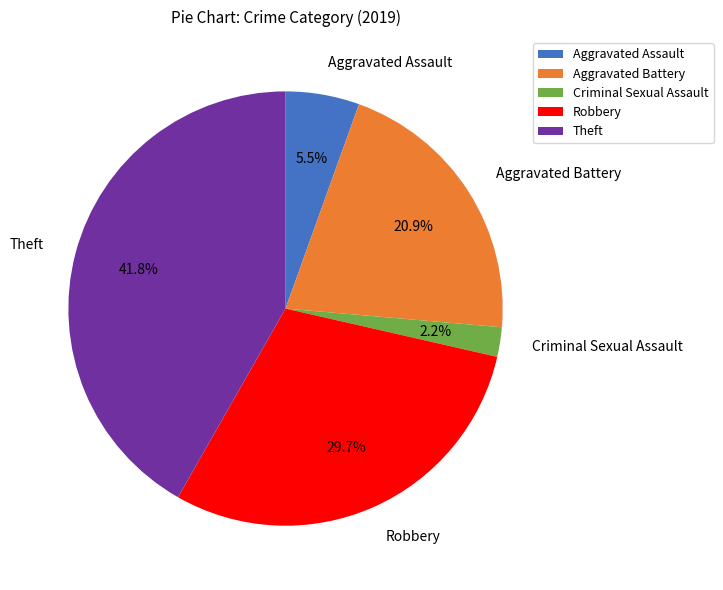

Rank the categories by value from highest to lowest.

Theft, Robbery, Aggravated Battery, Aggravated Assault, Criminal Sexual Assault